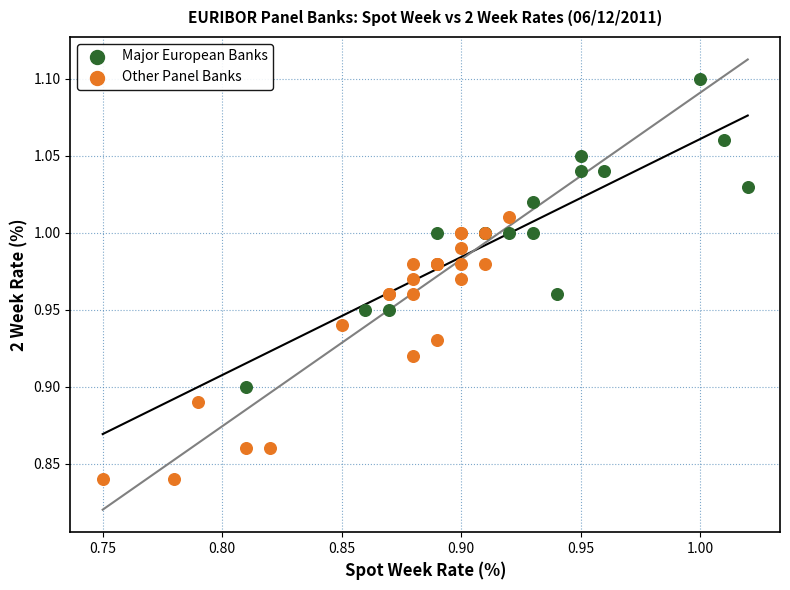

Which series has the largest Y range (max minus min)?

Major European Banks